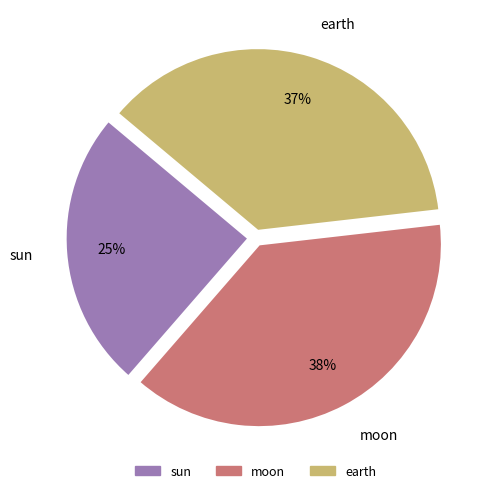

To the nearest percent, what portion does moon represent?

38%